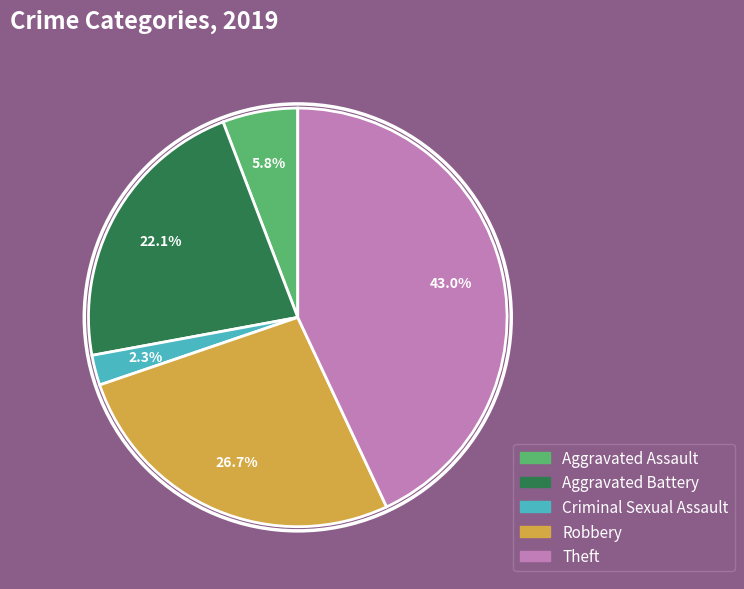

Does any single category account for the majority?

No